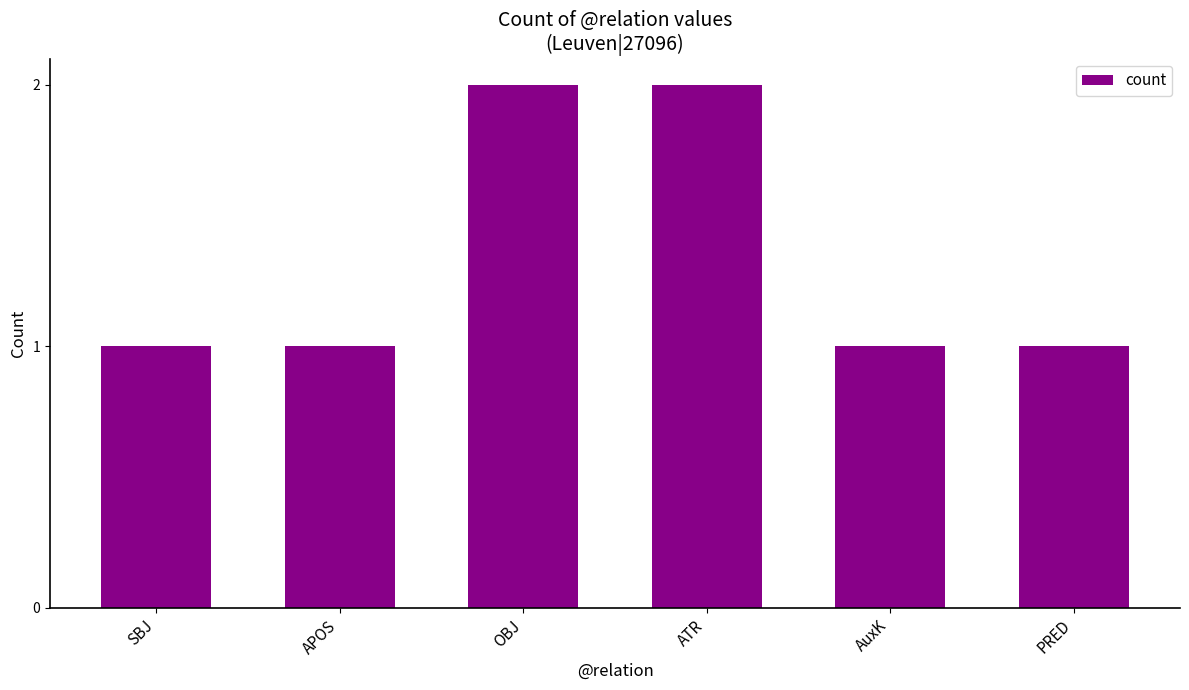

The value at APOS is 1. True or false?

True